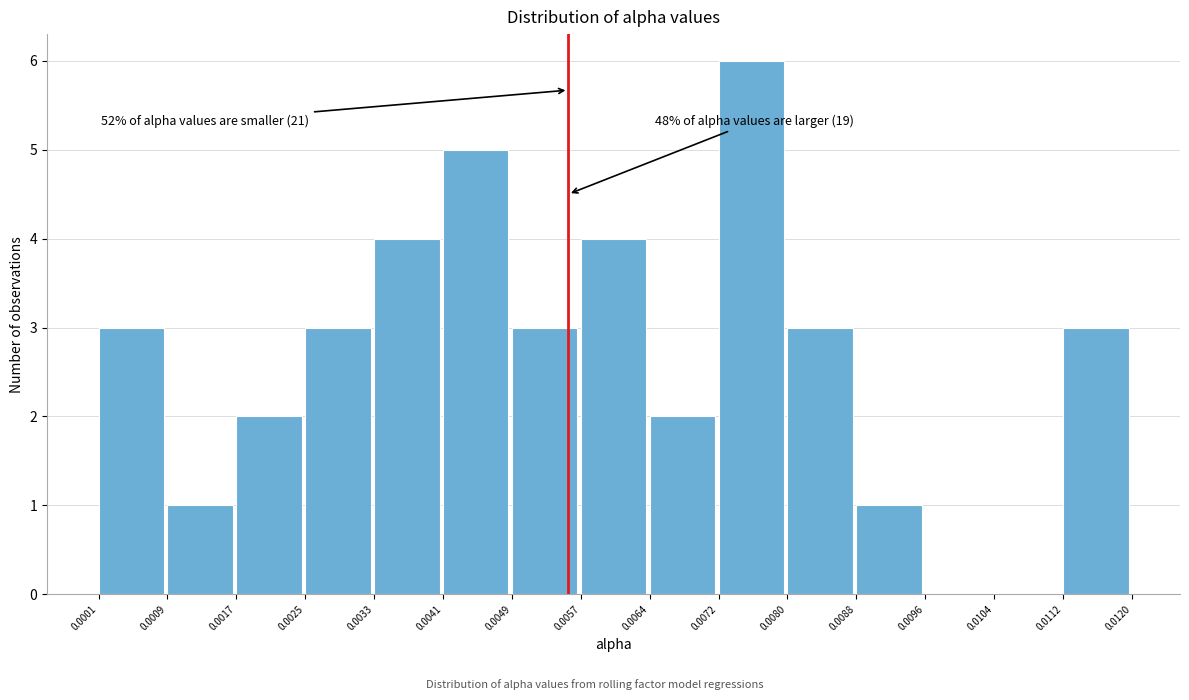

Over which range of the x-axis is the bar tallest?

0.0072 to 0.0080